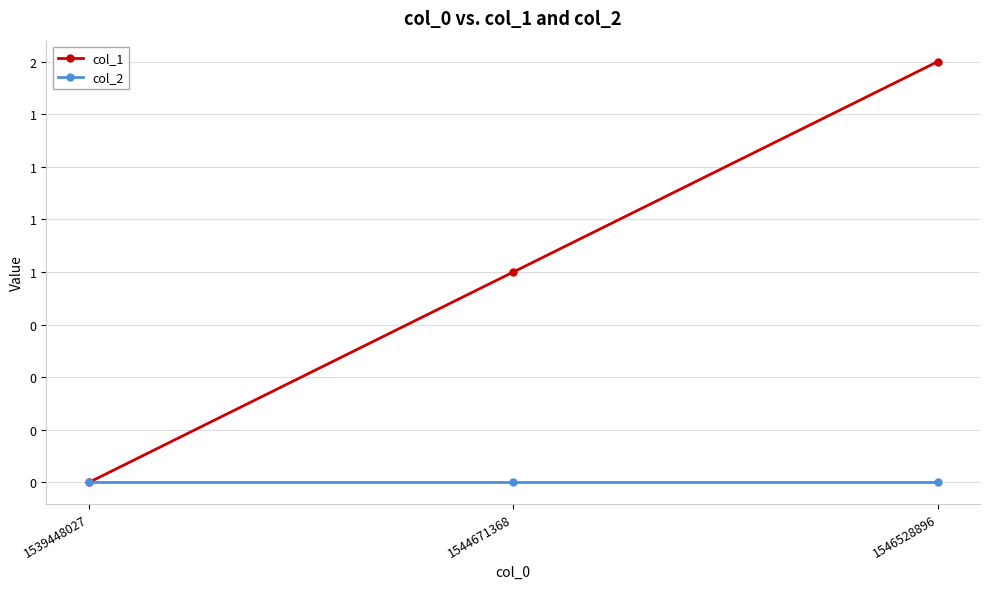

What are all the series names shown in the legend?

col_1, col_2